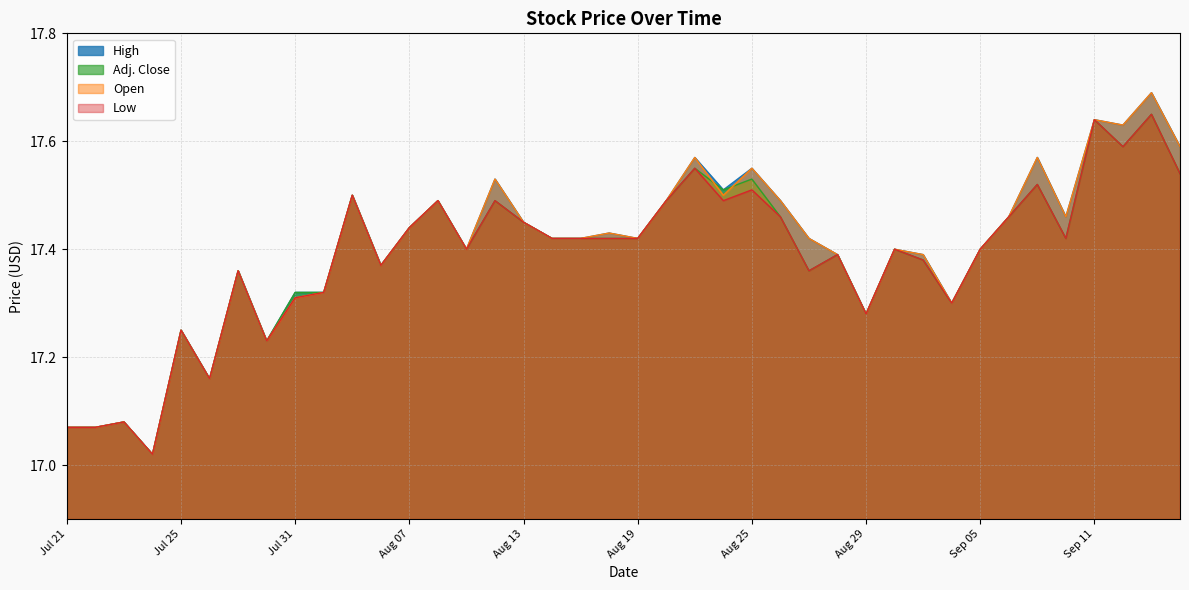

The Open series shows 17.4 at Aug 11. True or false?

True